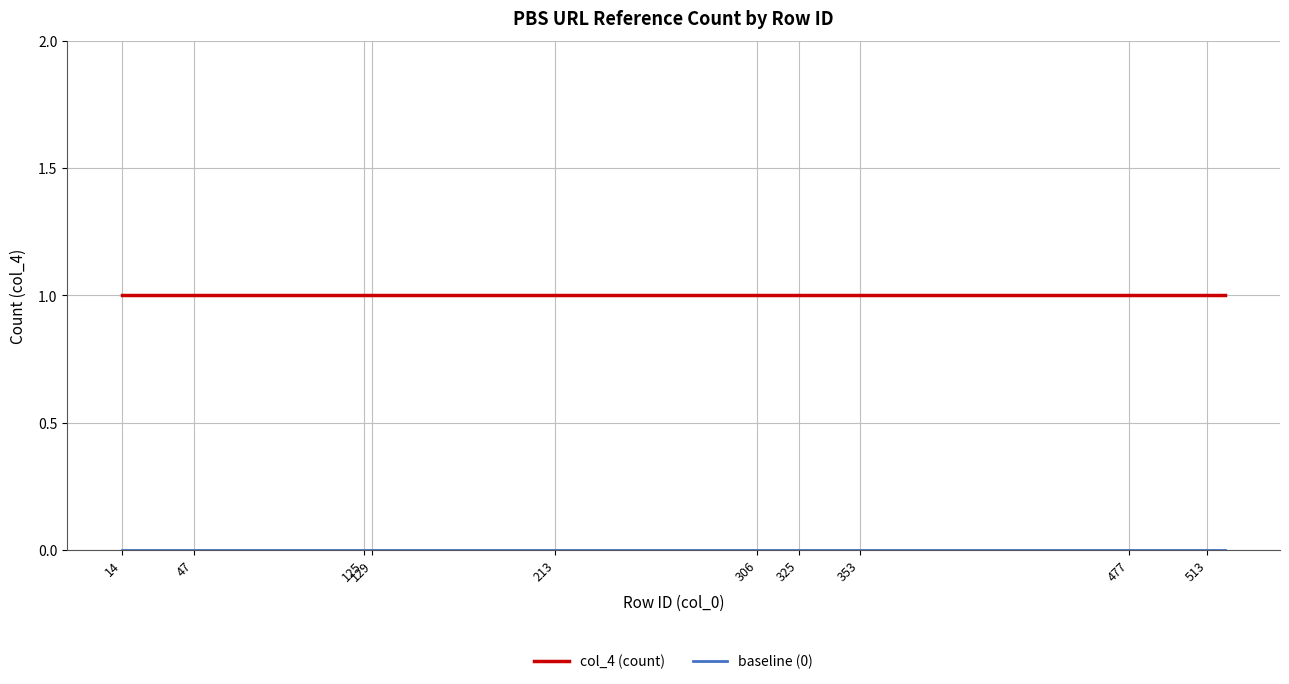

Which series has the largest total across all categories?

col_4 (count)